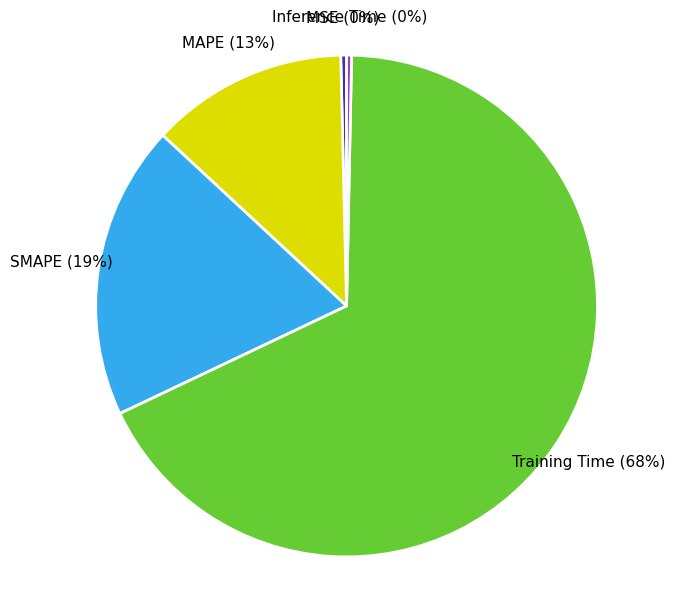

How many slices are in this pie chart?

5